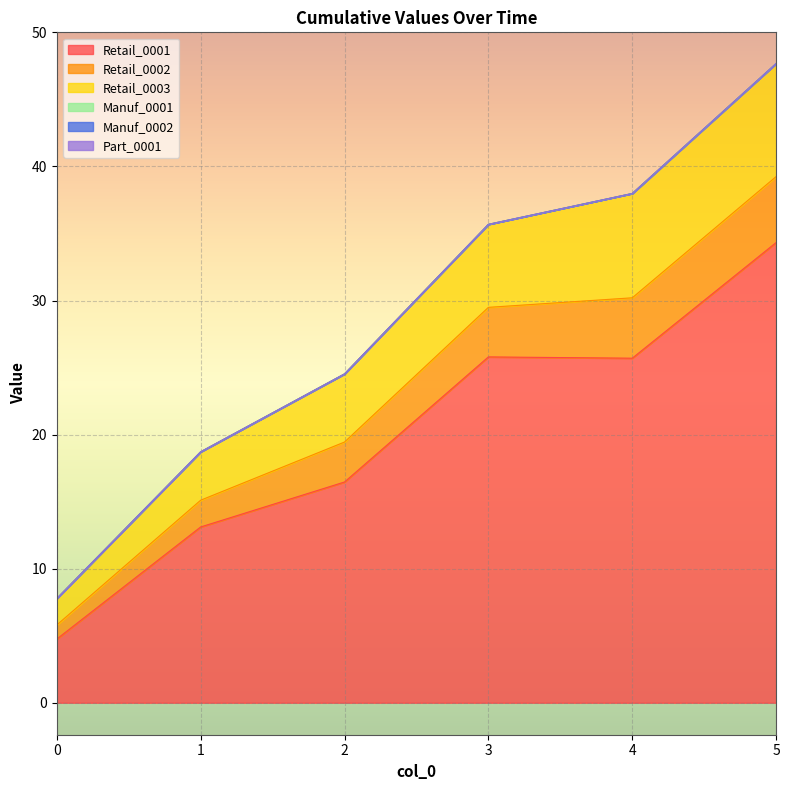

Does the chart display data point markers on the line(s)?

No